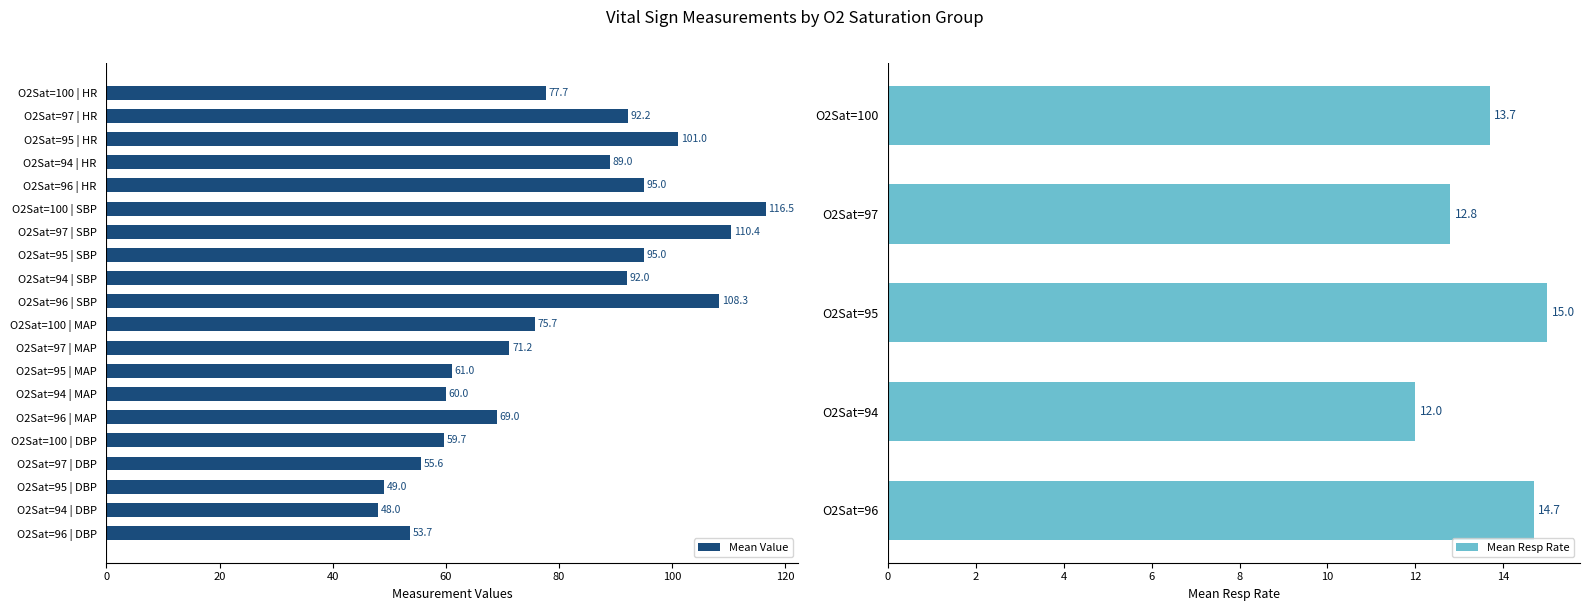

What is the sum of the Mean Value values at O2Sat=95 | MAP and O2Sat=95 | HR?

162.0